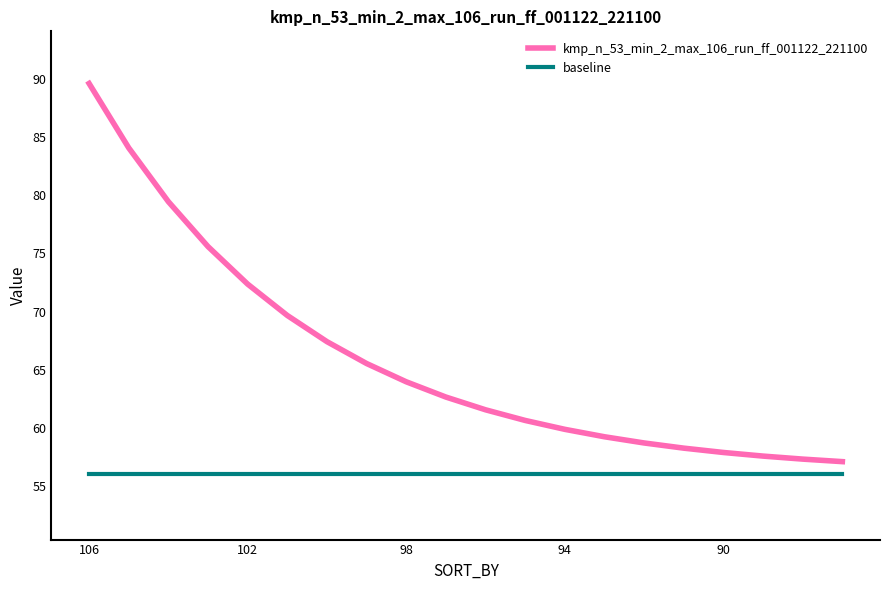

What is the greatest value displayed?

89.6